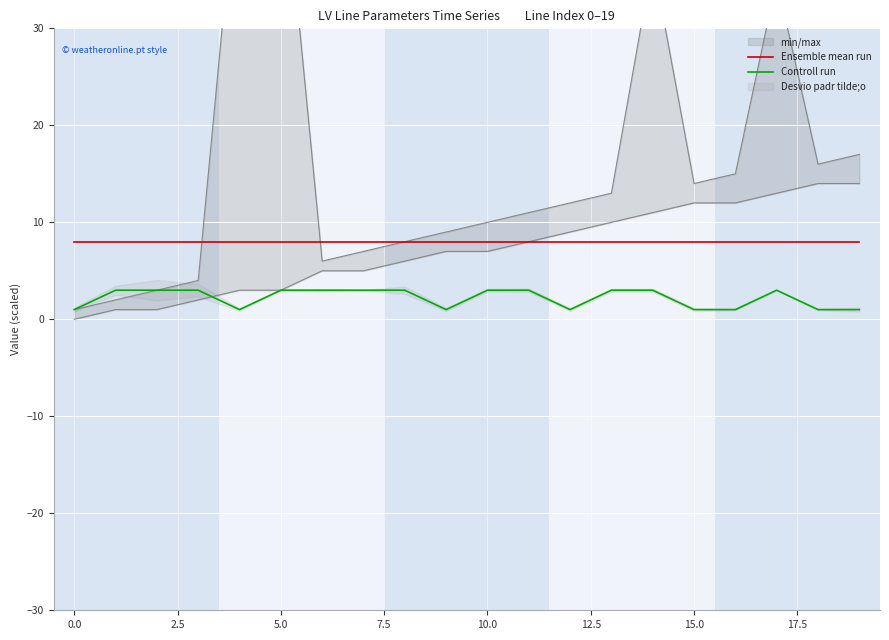

The value of Ensemble mean run at 14 is 8.0. True or false?

True